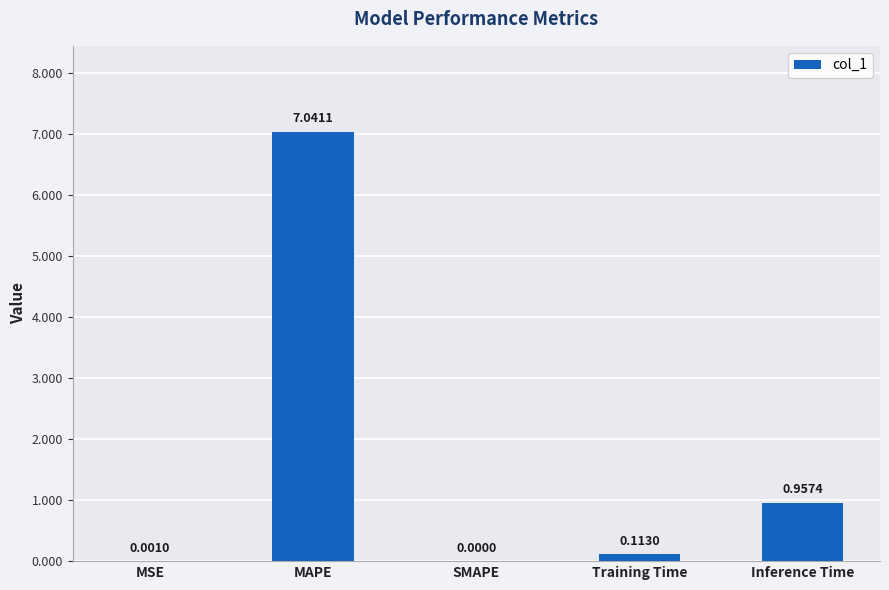

What is the sum of all values?

8.1